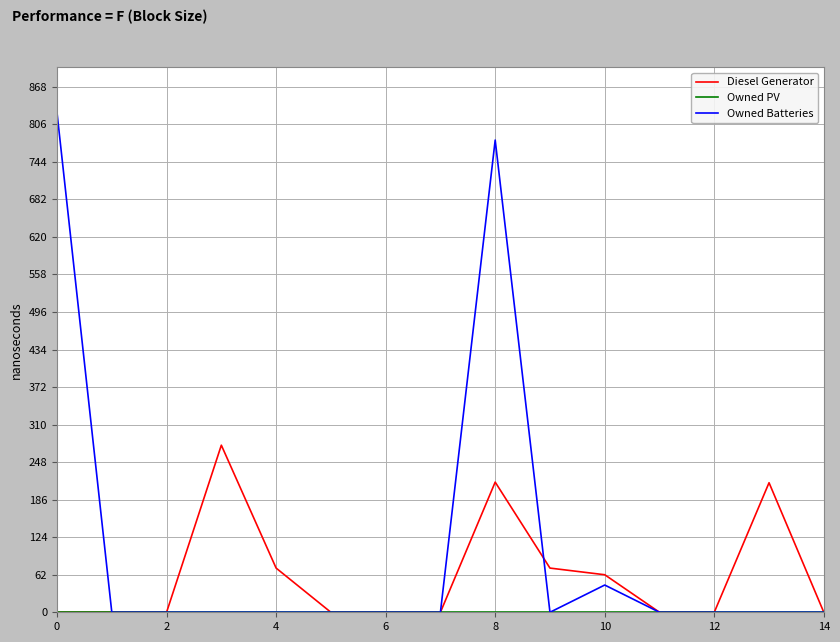

What is the maximum value shown in the chart?

825.0